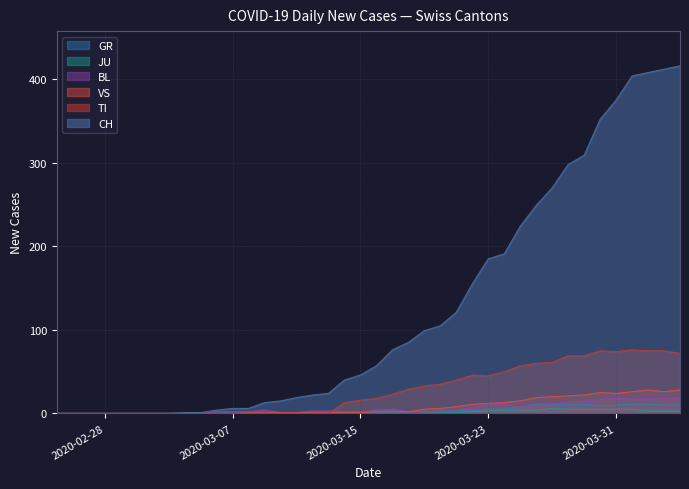

True or false: CH and BL intersect in this chart.

False